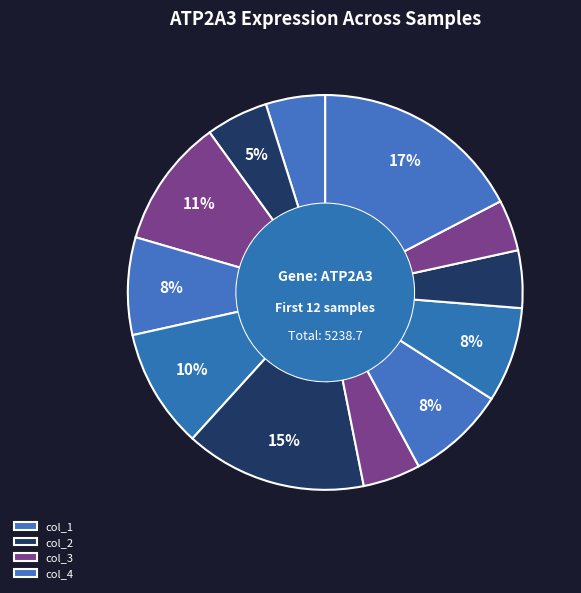

How many slices are in this pie chart?

12